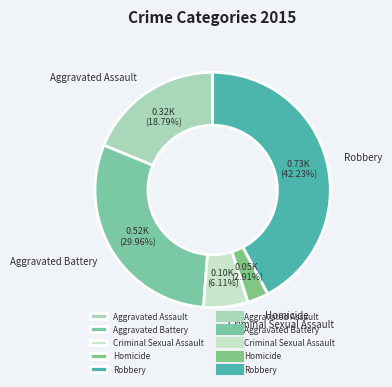

Combined, what portion of the pie is Robbery and Homicide?

45.1%